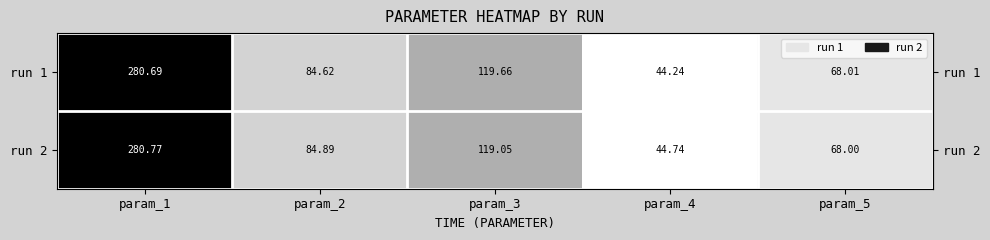

What is the difference between the highest and lowest values at param_1?

0.1